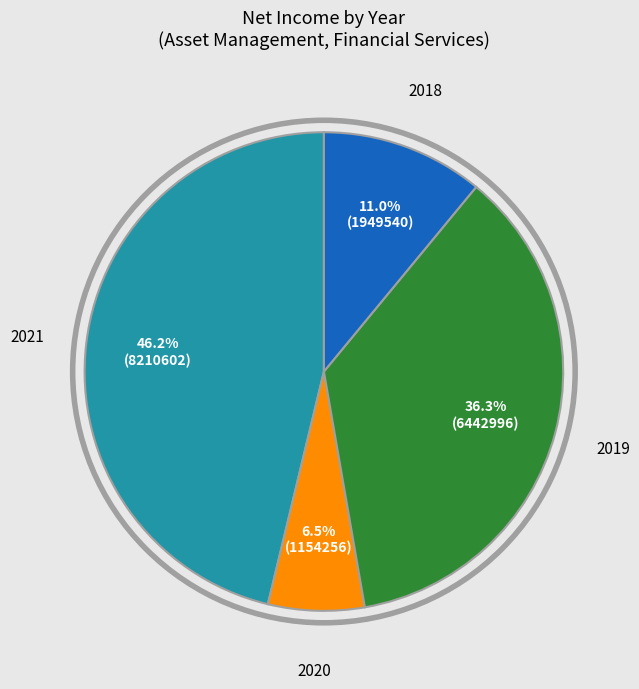

True or false: 2018 accounts for 11% of the total.

True